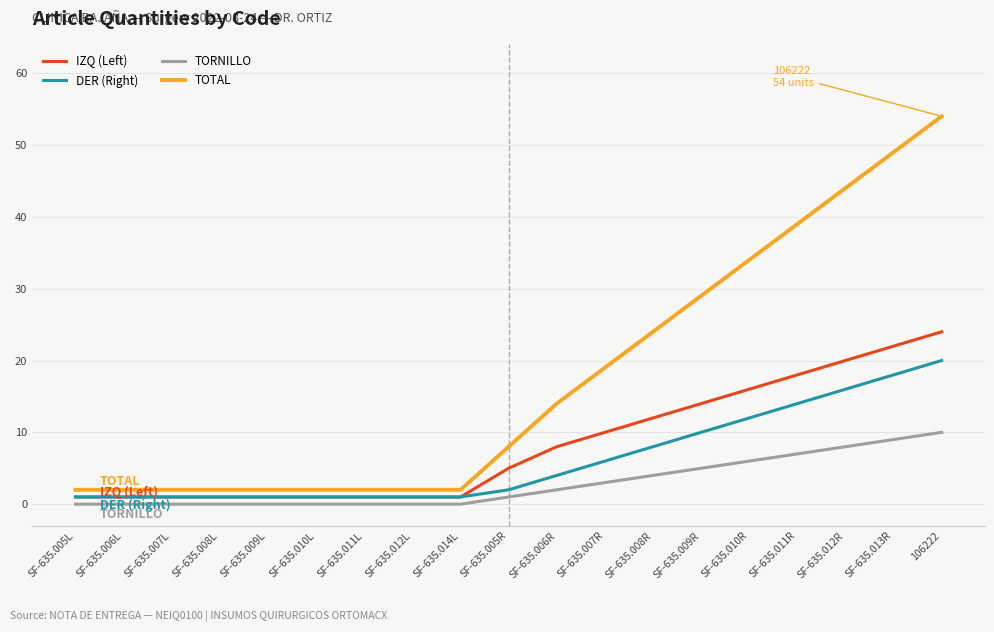

What are all the series names shown in the legend?

IZQ (Left), DER (Right), TORNILLO, TOTAL